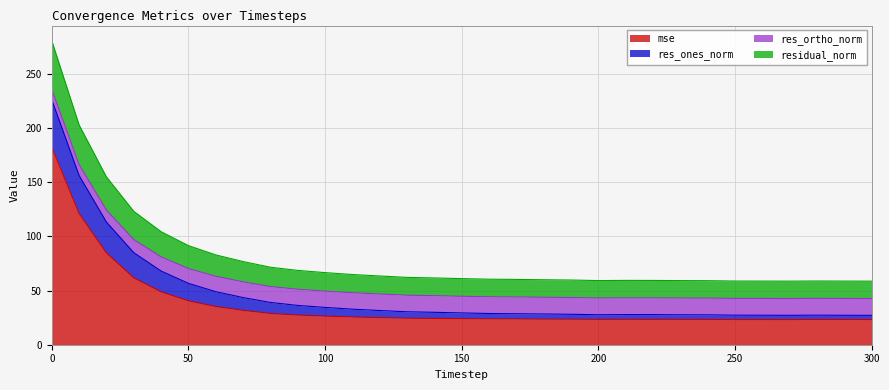

The value of residual_norm at 270 is 58.7. True or false?

True